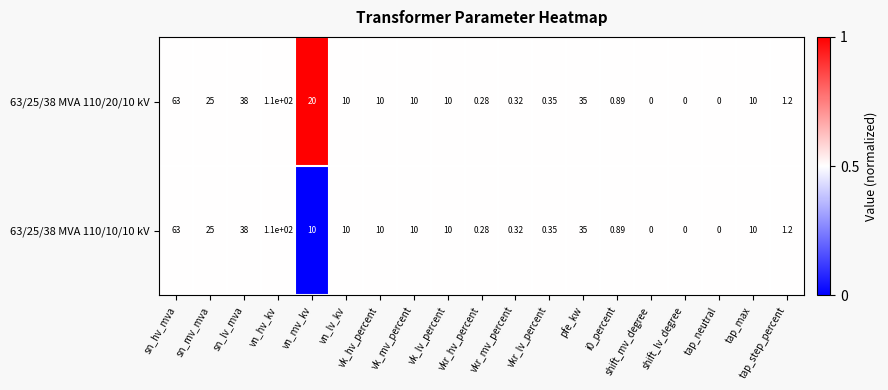

At which label is 63/25/38 MVA 110/20/10 kV closest to 55?

sn_hv_mva